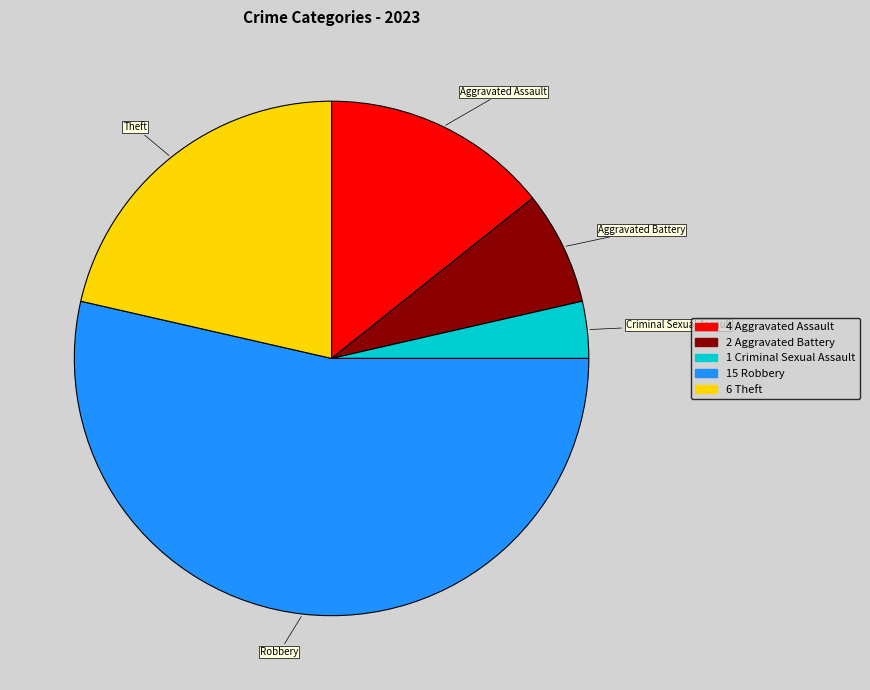

Is there a majority slice in this chart?

Yes